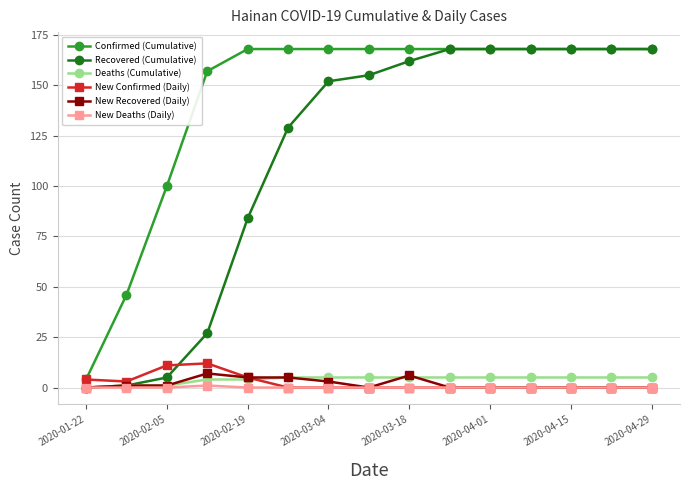

How many lines are shown in the chart?

6